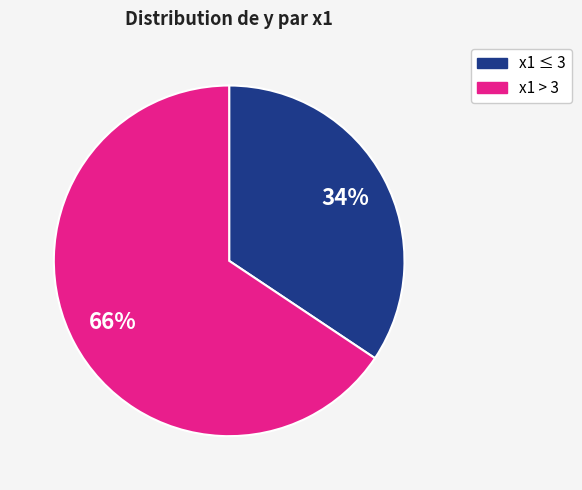

Is there any slice that represents more than half of the pie?

Yes